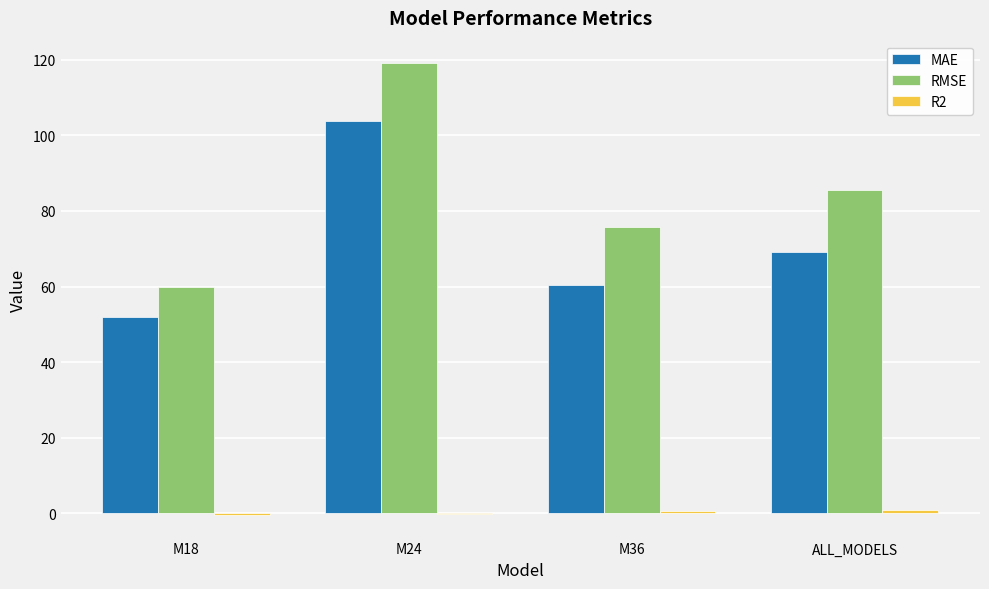

How many groups of bars are there?

4